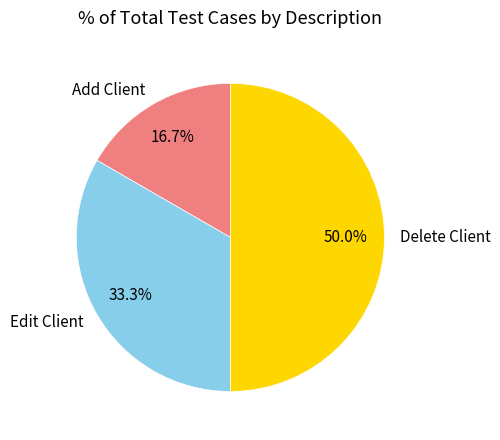

To the nearest percent, what portion does Delete Client represent?

50%